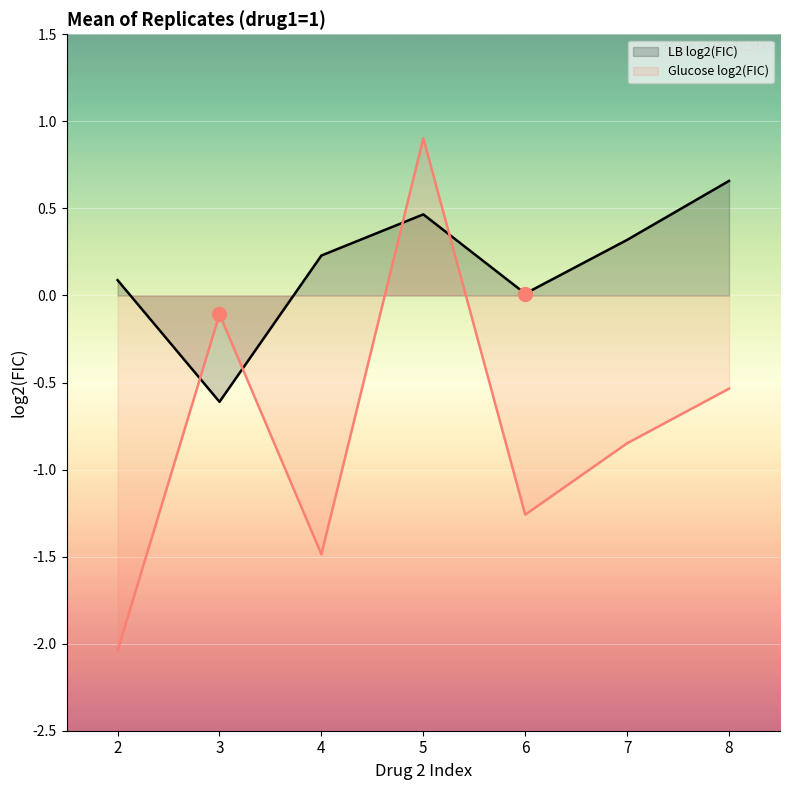

What is the value of the LB log2(FIC) point at the 1st from the left?

0.1